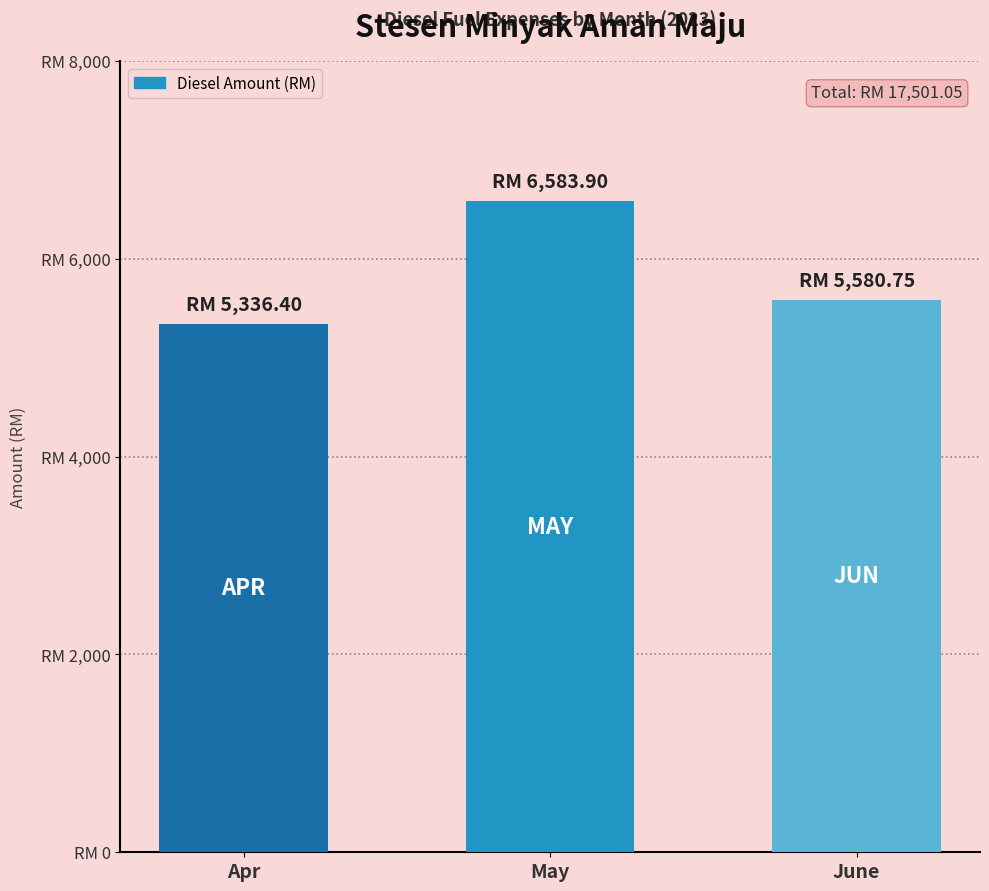

Reading left to right, what are all the values shown in this chart?

Apr=5336.4	May=6583.9	June=5580.8